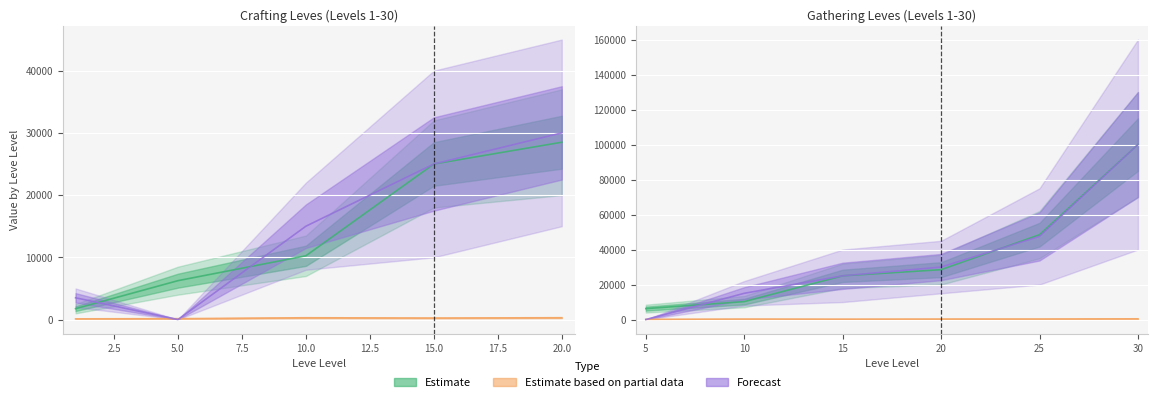

How many data points in Leve Gil are less than 288?

3